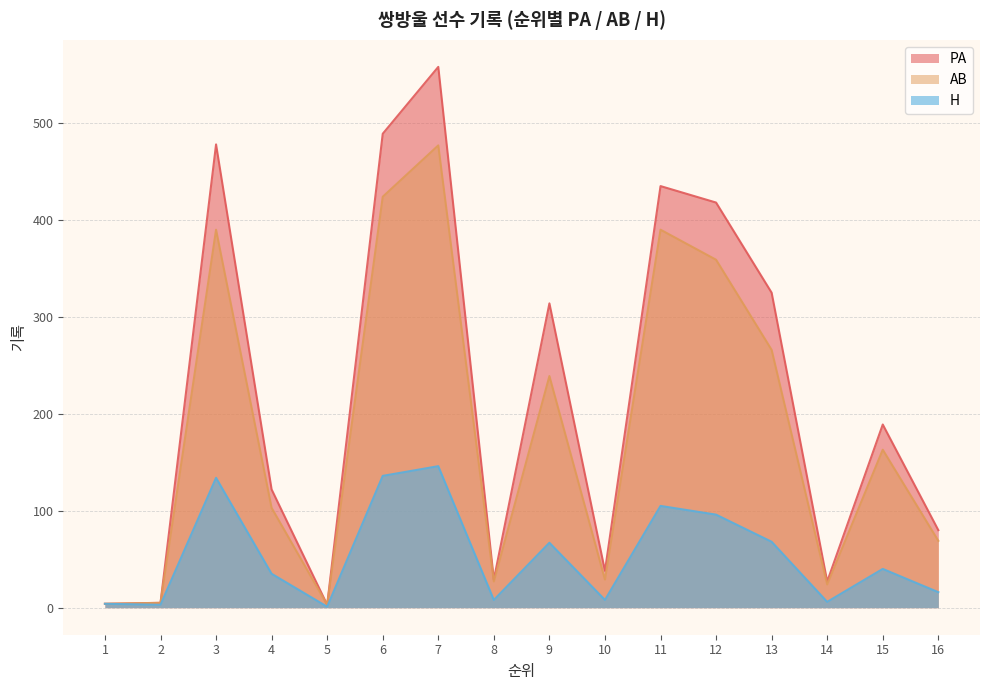

What is the difference between the highest and lowest values at 4?

87